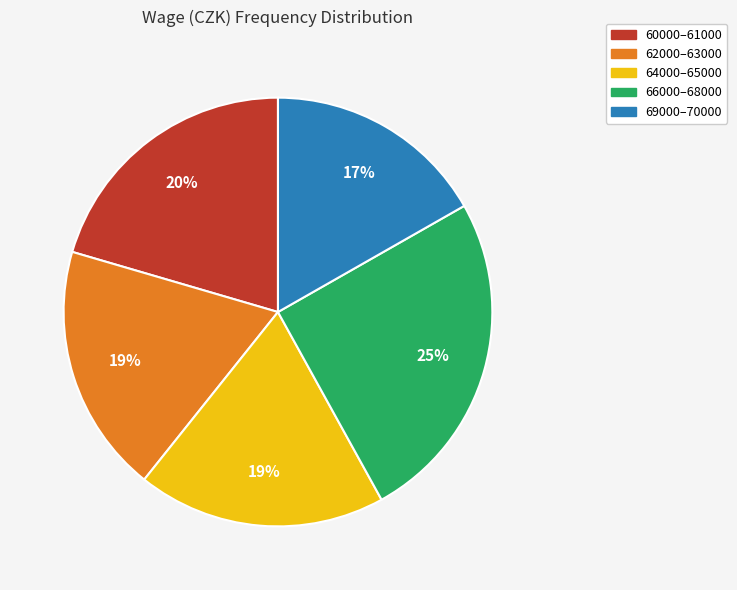

Which category has the smallest portion of the pie?

69000–70000